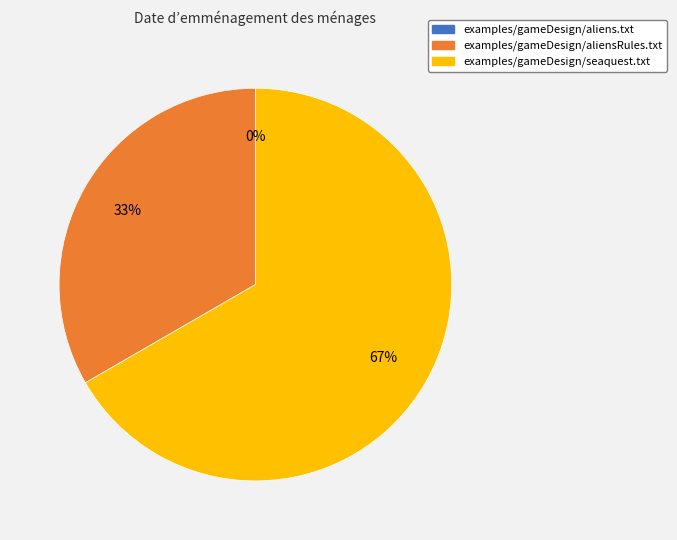

Does examples/gameDesign/aliensRules.txt represent more than half of the total?

No